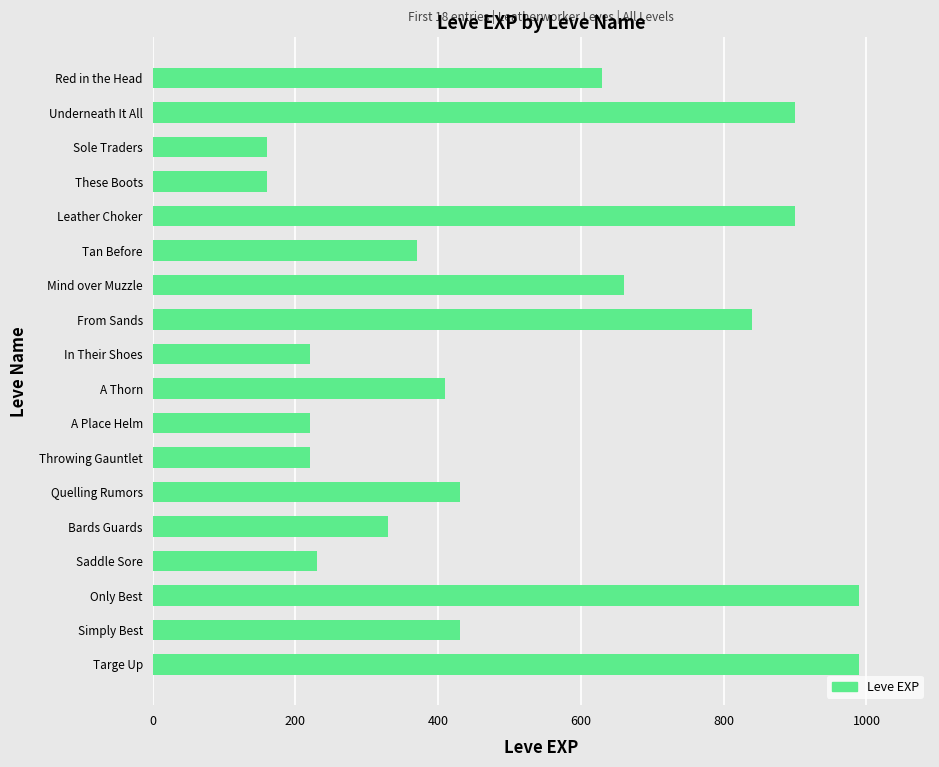

Approximately how many times larger is the value at Quelling Rumors compared to Simply Best?

1.0